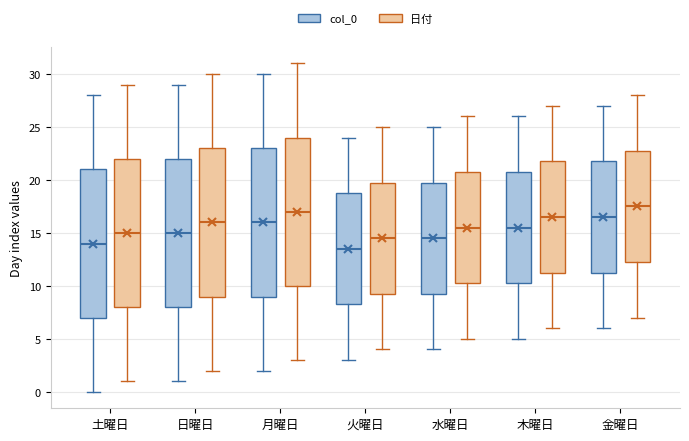

Reading left to right, transcribe this box plot: for each box, give where its median line is, the range the box spans, and where its two whiskers end, as read against the y-axis. The values are not printed on the chart, so give them approximately, as read against the axis.

土曜日 (col_0): median 14.0, box 7.0 to 21.0, whiskers 0.0 to 28.0
土曜日 (日付): median 15.0, box 8.0 to 22.0, whiskers 1.0 to 29.0
日曜日 (col_0): median 15.0, box 8.0 to 22.0, whiskers 1.0 to 29.0
日曜日 (日付): median 16.0, box 9.0 to 23.0, whiskers 2.0 to 30.0
月曜日 (col_0): median 16.0, box 9.0 to 23.0, whiskers 2.0 to 30.0
月曜日 (日付): median 17.0, box 10.0 to 24.0, whiskers 3.0 to 31.0
火曜日 (col_0): median 13.5, box 8.5 to 19.0, whiskers 3.0 to 24.0
火曜日 (日付): median 14.5, box 9.5 to 20.0, whiskers 4.0 to 25.0
水曜日 (col_0): median 14.5, box 9.5 to 20.0, whiskers 4.0 to 25.0
水曜日 (日付): median 15.5, box 10.5 to 21.0, whiskers 5.0 to 26.0
木曜日 (col_0): median 15.5, box 10.5 to 21.0, whiskers 5.0 to 26.0
木曜日 (日付): median 16.5, box 11.5 to 22.0, whiskers 6.0 to 27.0
金曜日 (col_0): median 16.5, box 11.5 to 22.0, whiskers 6.0 to 27.0
金曜日 (日付): median 17.5, box 12.5 to 23.0, whiskers 7.0 to 28.0